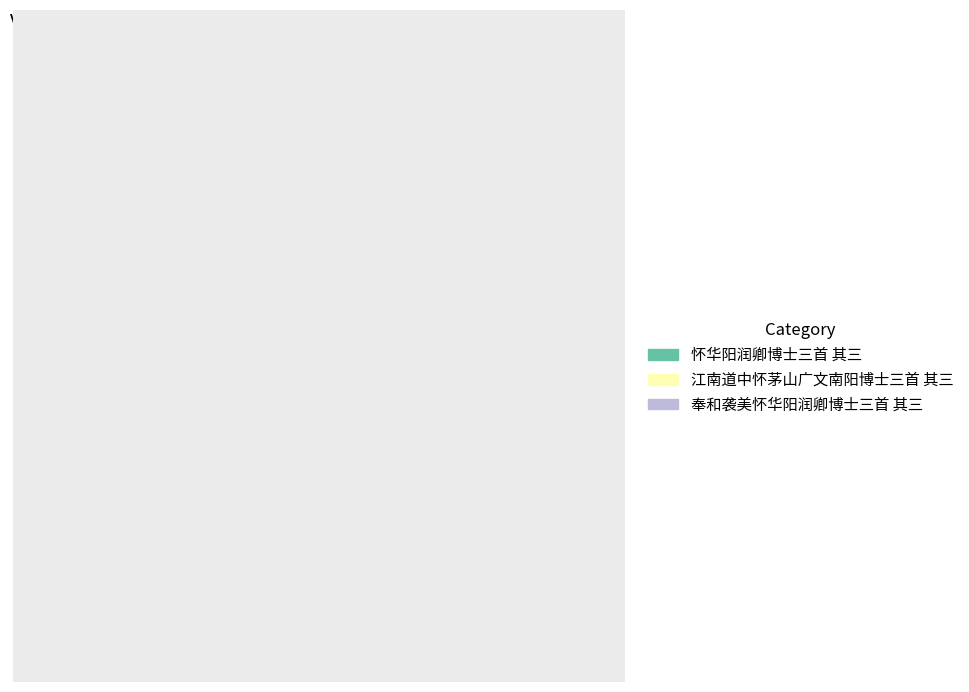

Count the number of slices in the pie.

3